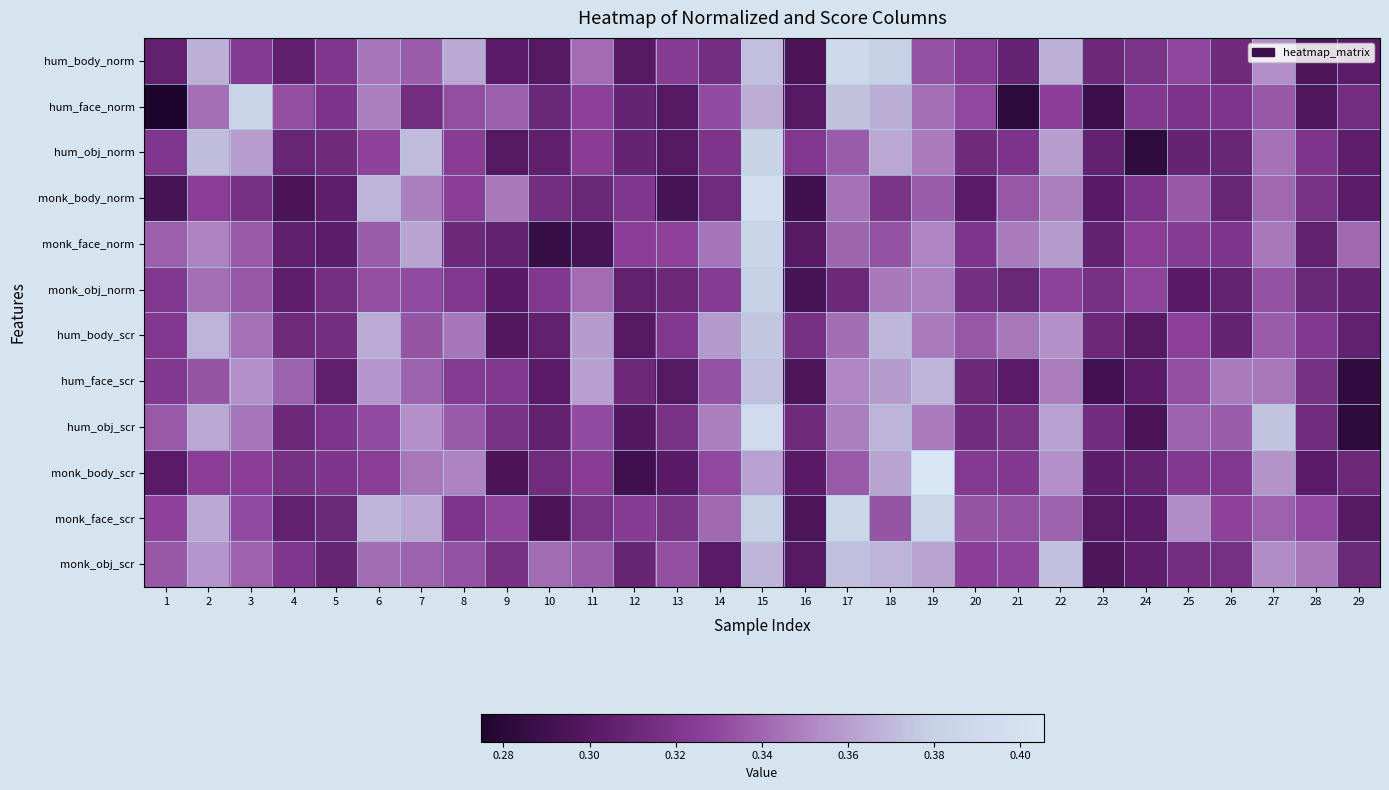

What is the total value across all series at 19?

4.3